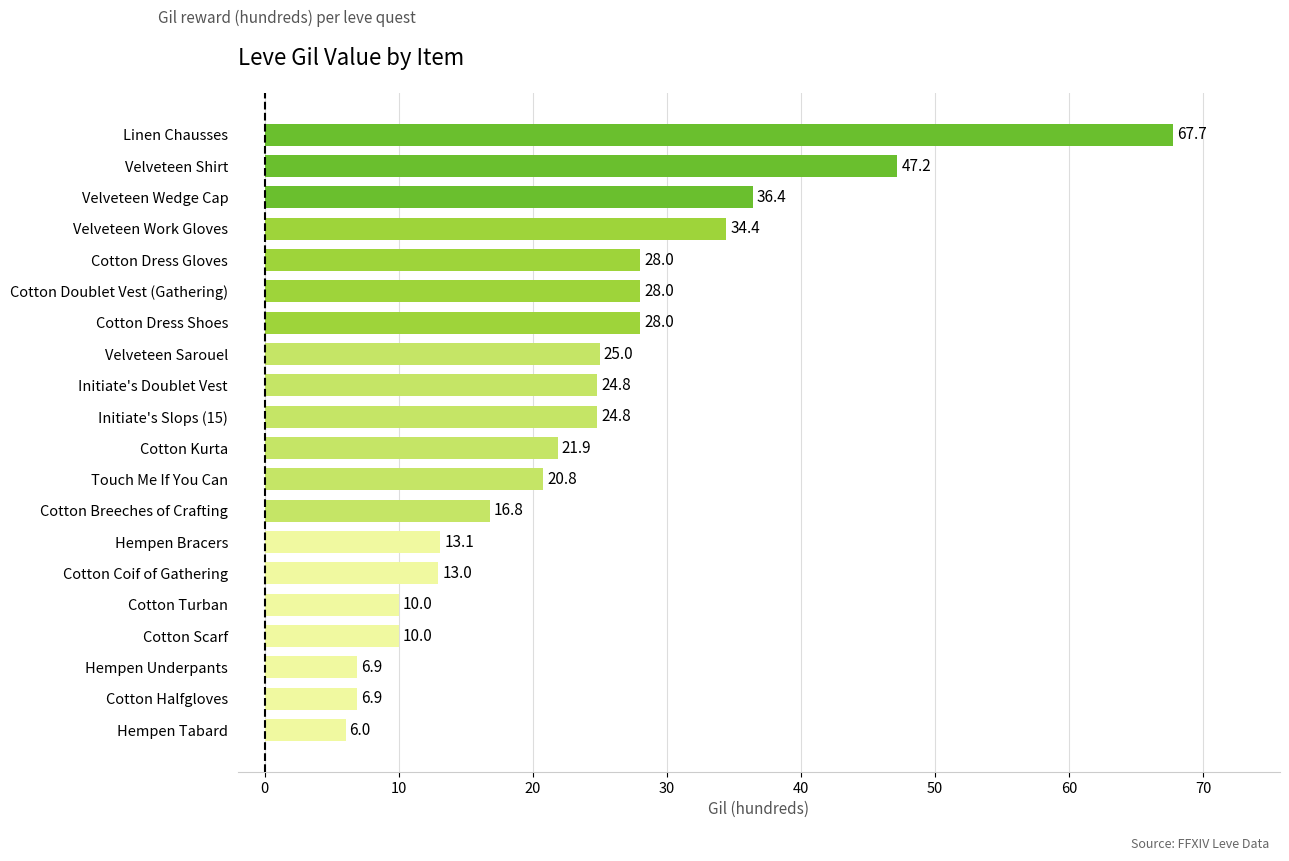

How many series are shown in this chart?

1